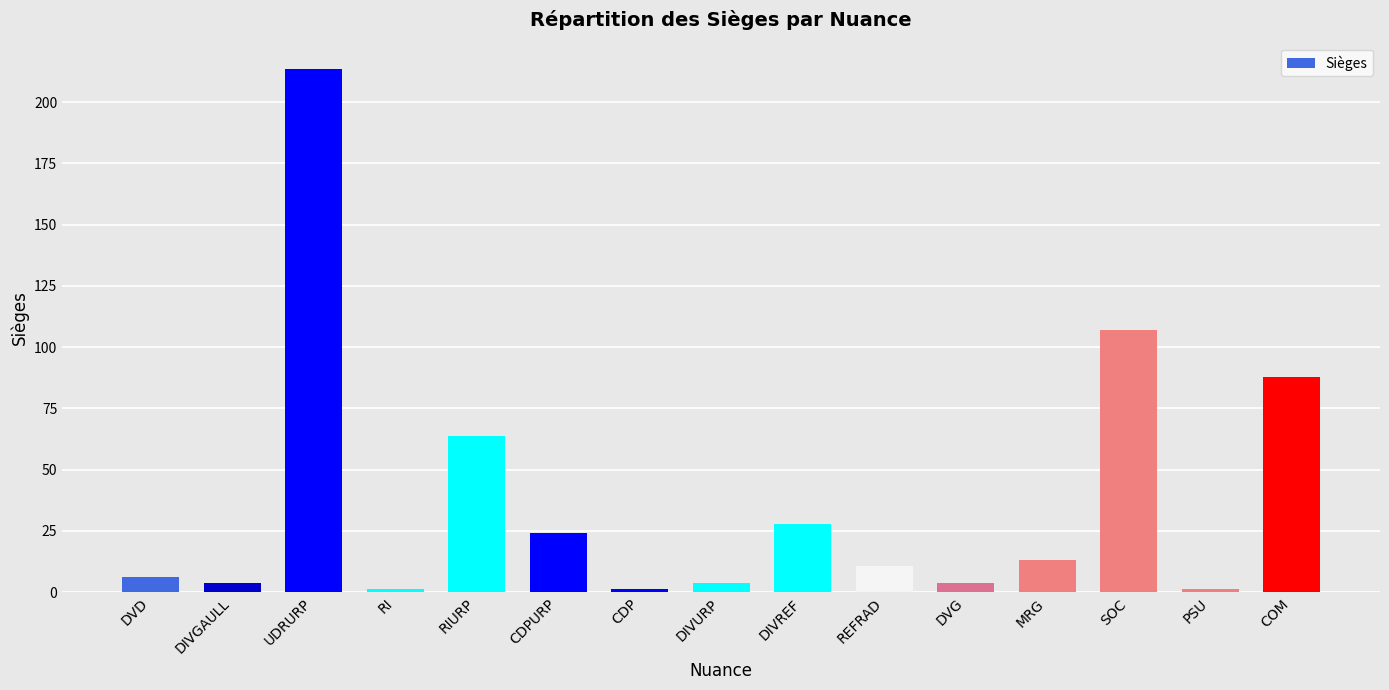

What is the change in value from DIVREF to DVG?

-24.0